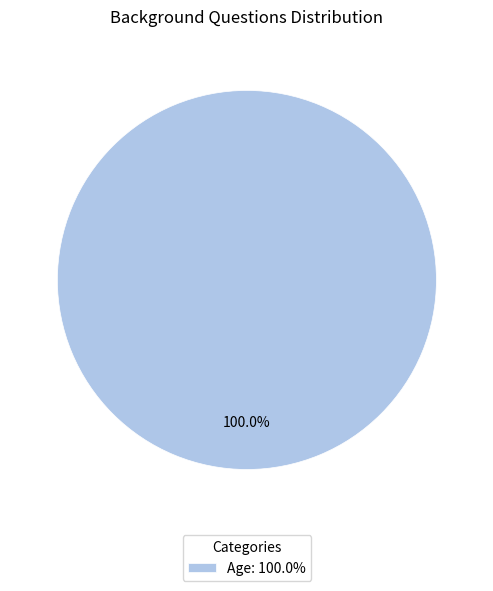

Which category accounts for the majority?

Age: 100.0%